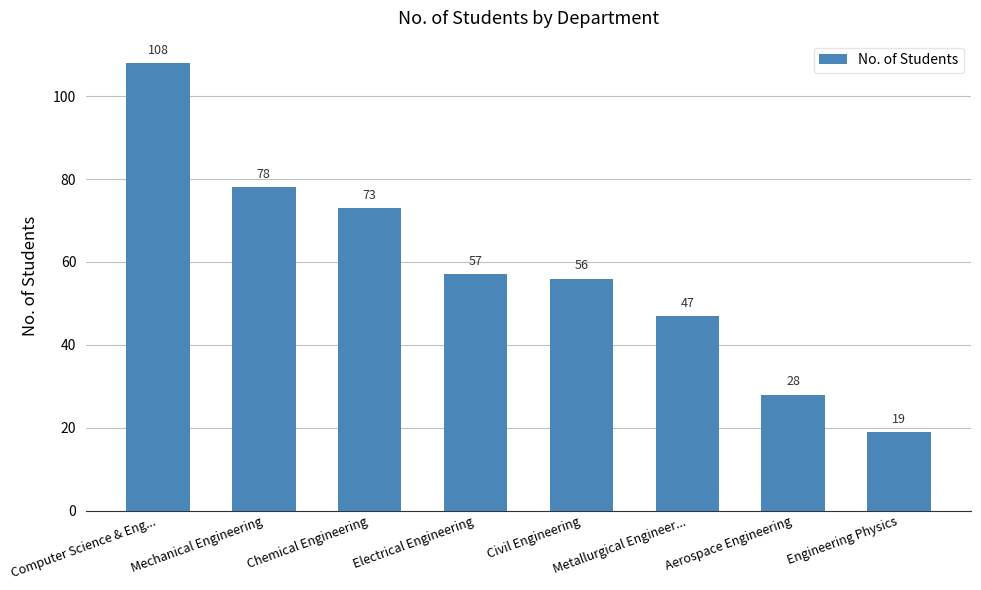

What is the sum of the values at Electrical Engineering and Computer Science & Eng...?

165